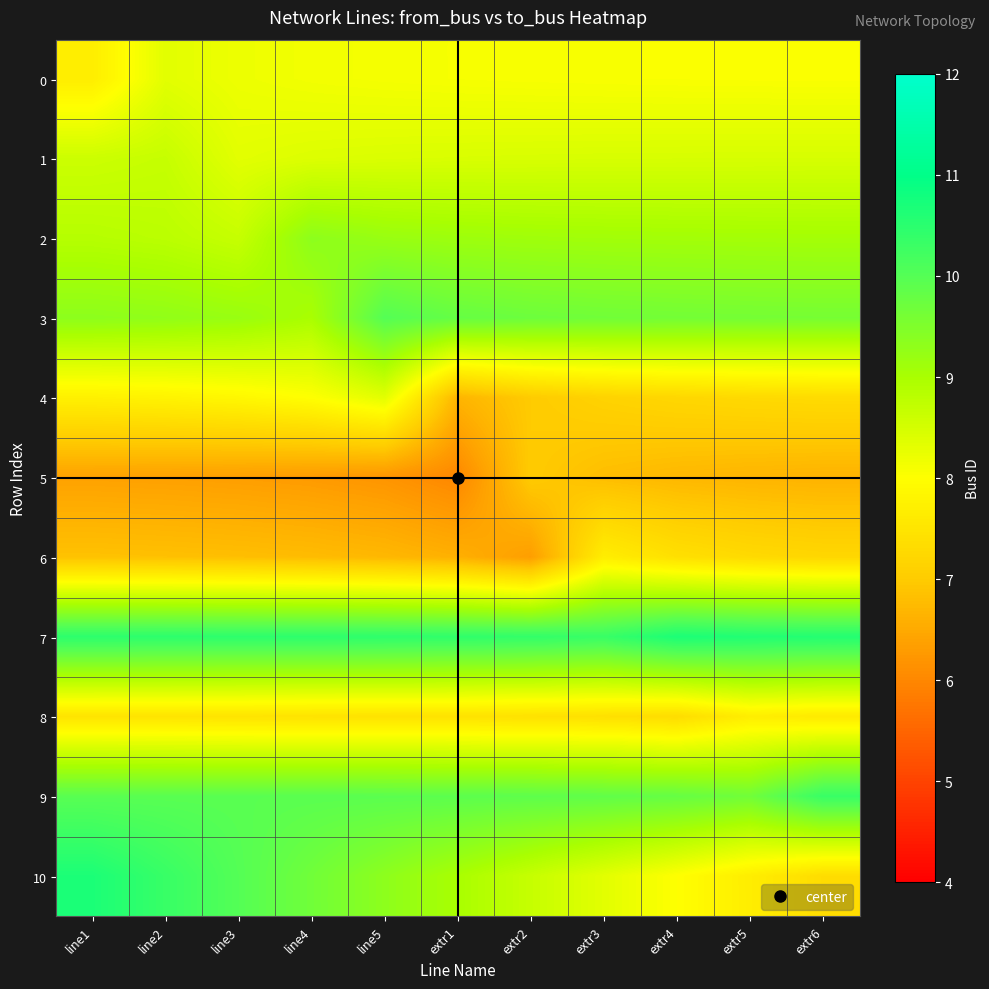

Which series has the largest total across all categories?

7